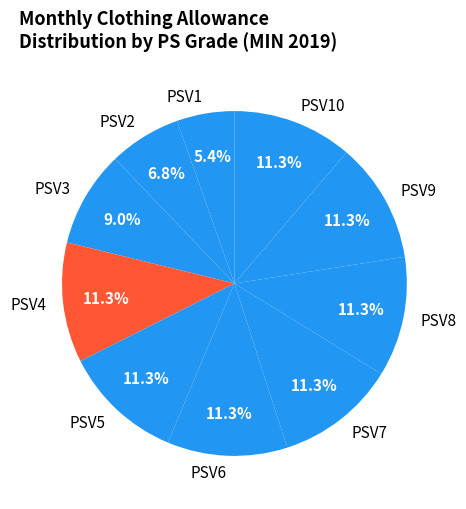

How many segments does this pie chart have?

10